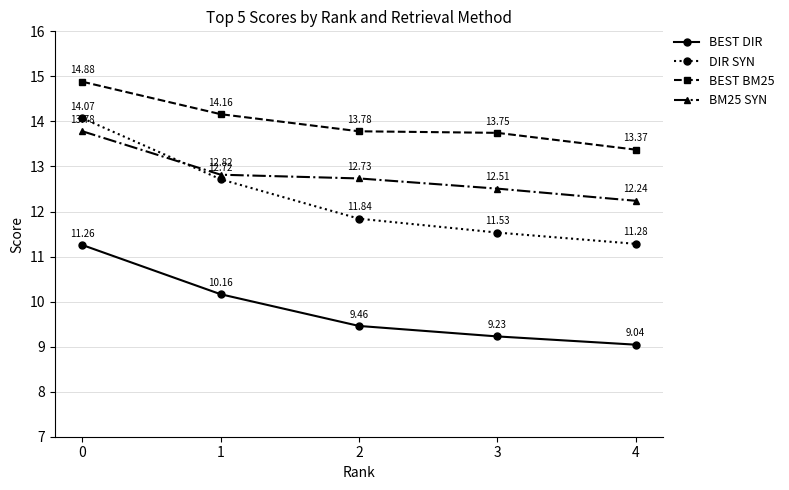

True or false: BEST BM25 and BM25 SYN cross at least once.

False